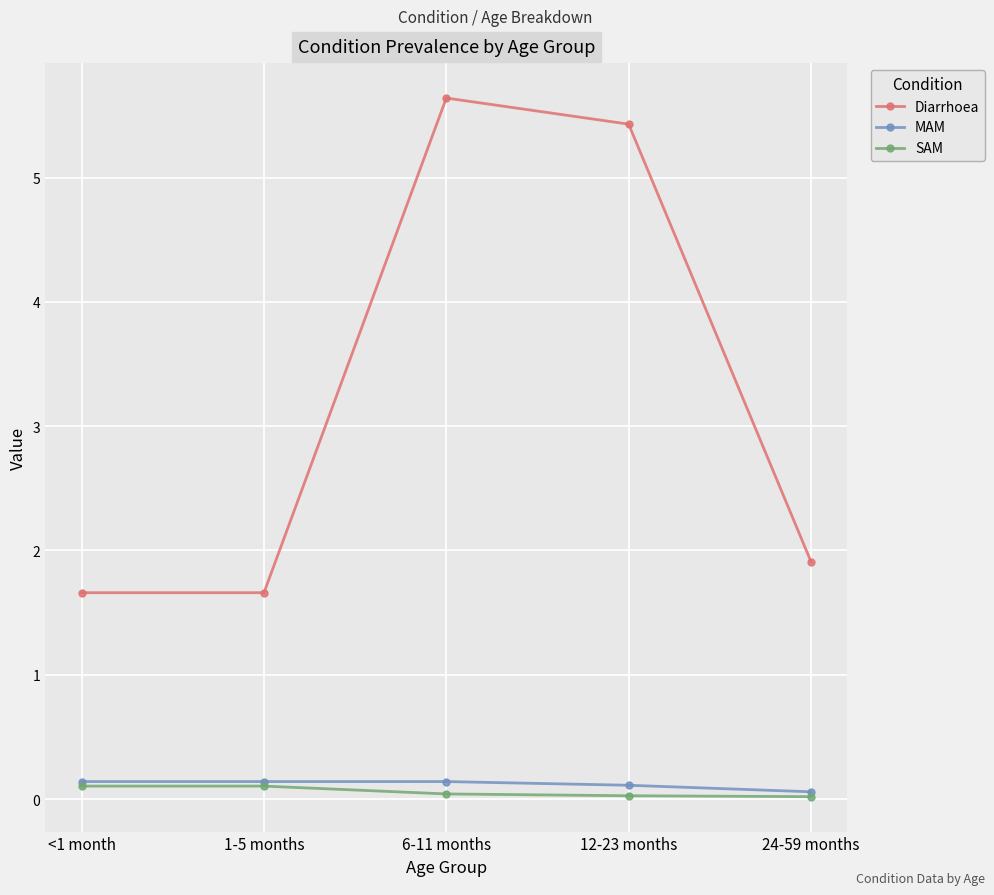

What are all the series names shown in the legend?

Diarrhoea, MAM, SAM